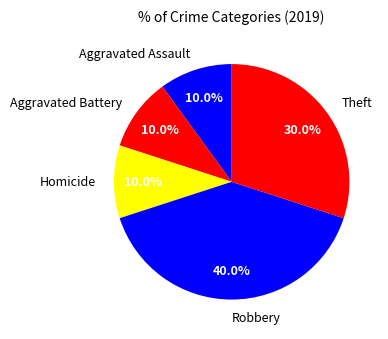

Which slice is the largest?

Robbery